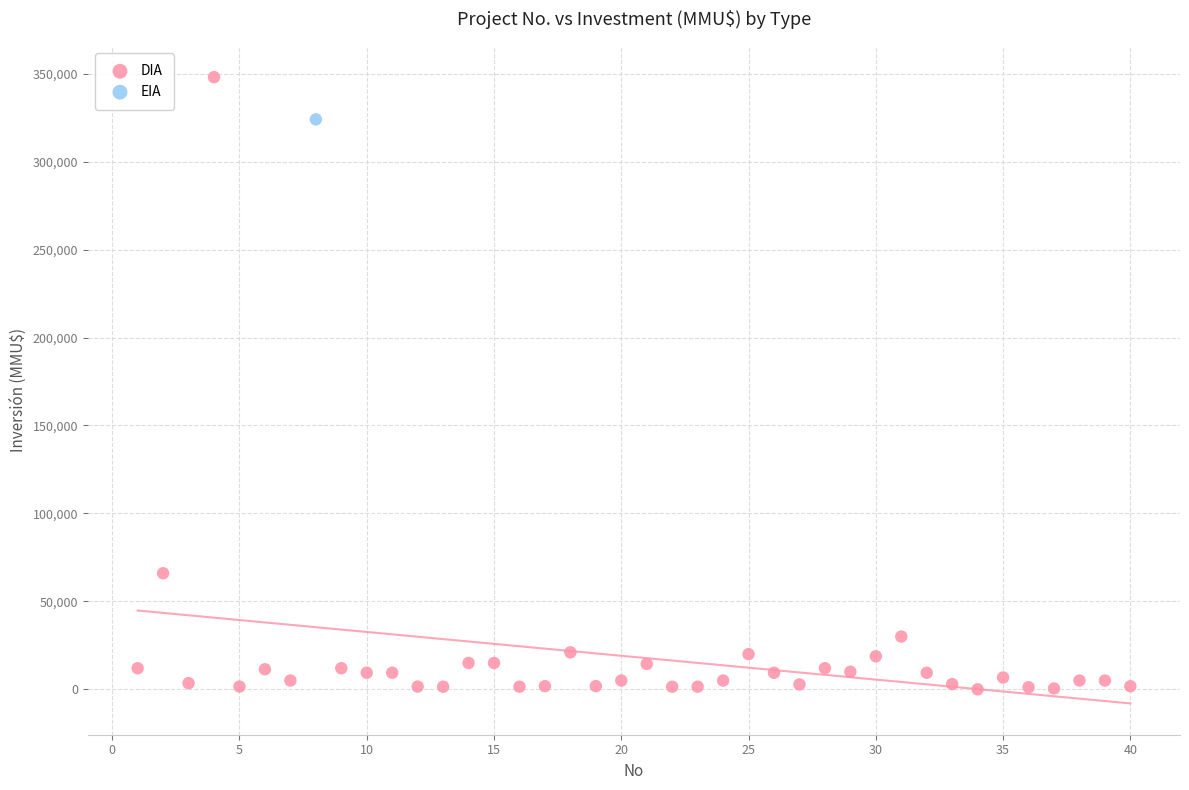

What are all the series names shown in the legend?

DIA, EIA